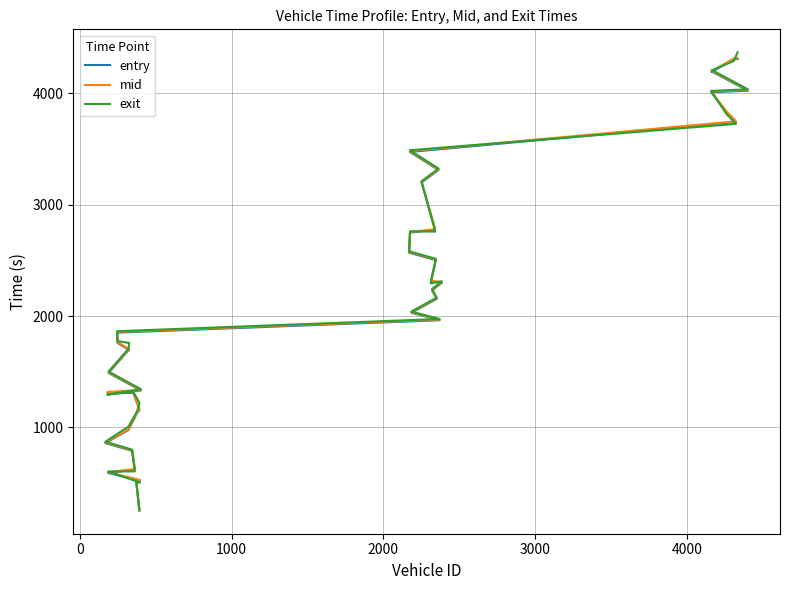

What is the spread (max minus min) of values at 1000?

23.0